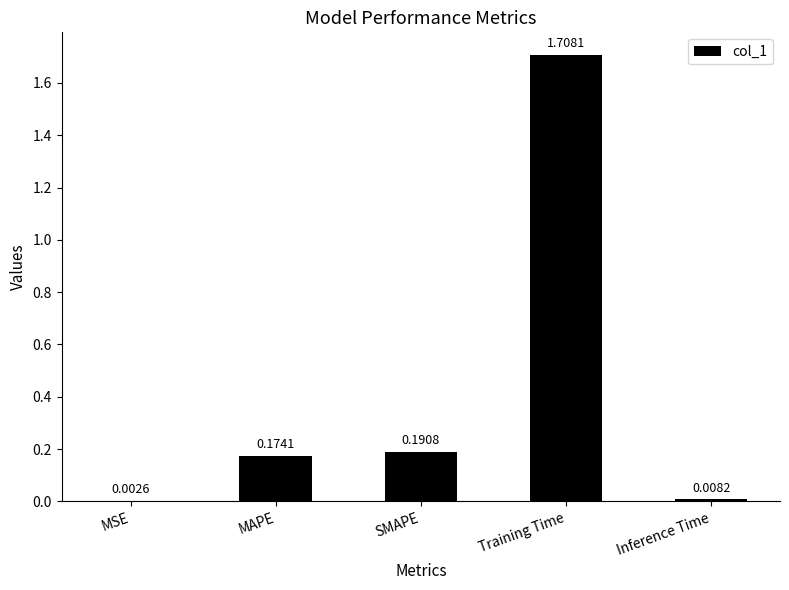

Between MAPE and Training Time, which is larger?

Training Time